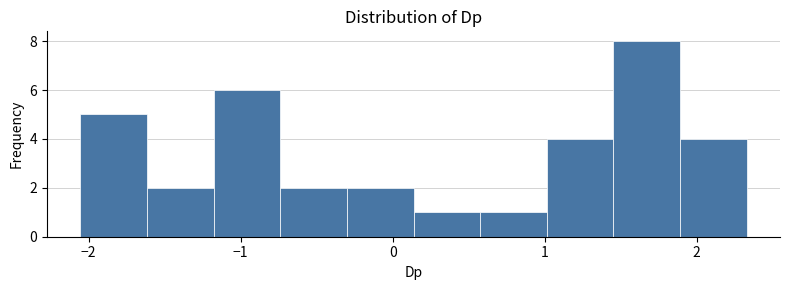

Reading left to right, transcribe this chart: for each bar, give the range it covers on the x-axis and its height. Neither the bar edges nor the heights are printed on the chart, so give them approximately, as read against the axes.

-2.1 to -1.6: 5
-1.6 to -1.2: 2
-1.2 to -0.7: 6
-0.7 to -0.3: 2
-0.3 to 0.1: 2
0.1 to 0.6: 1
0.6 to 1.0: 1
1.0 to 1.5: 4
1.5 to 1.9: 8
1.9 to 2.3: 4